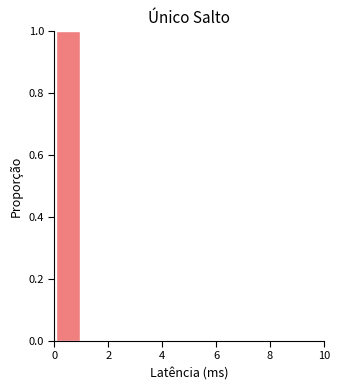

How tall is the bar that spans 0 to 1 on the x-axis? The values are not printed on the chart, so give them approximately, as read against the axis.

1